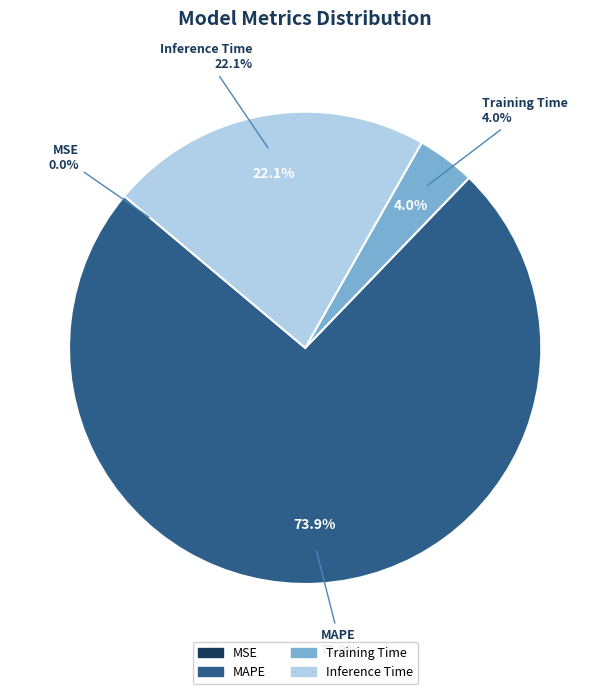

Is it true that MAPE is 74% of the pie?

True